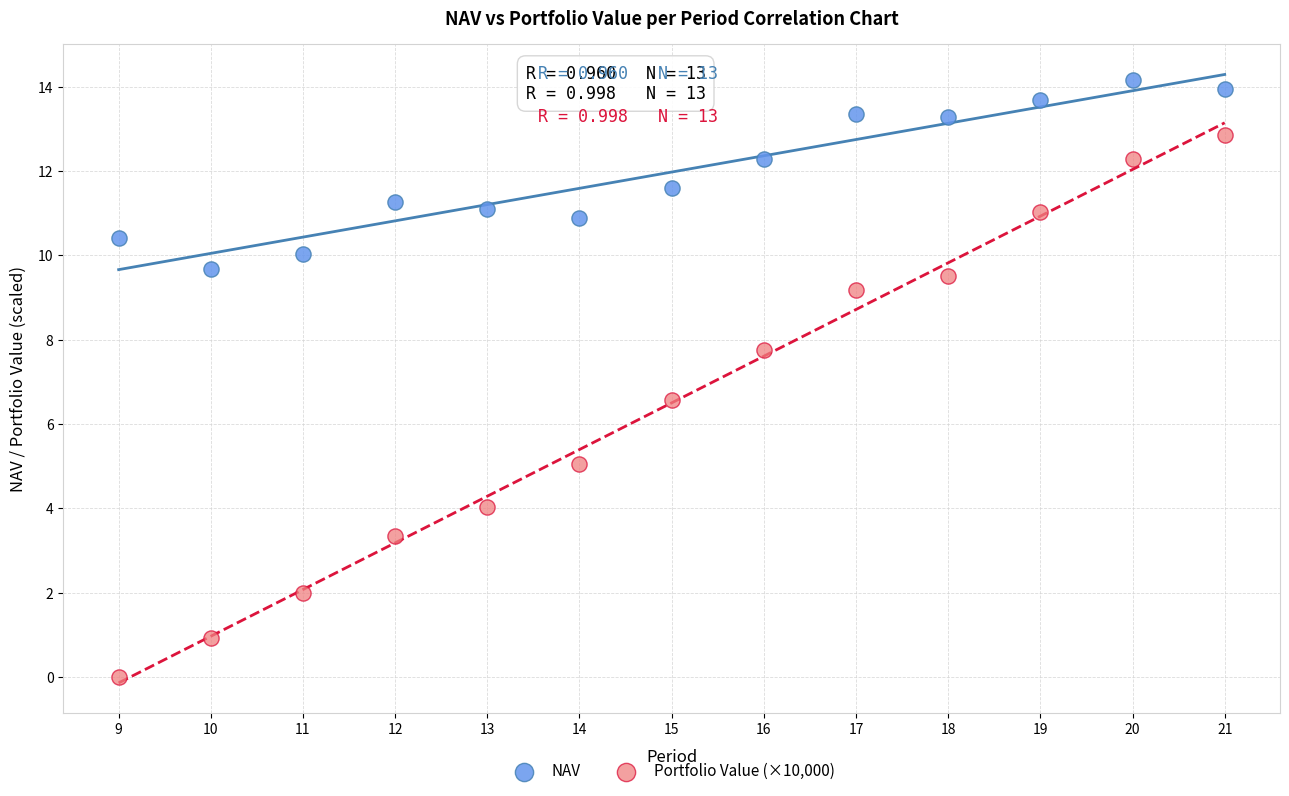

Which series contains the highest Y value?

NAV